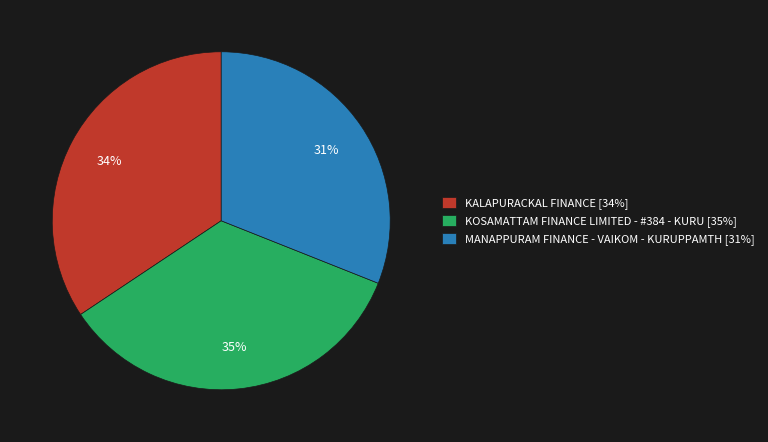

True or false: KALAPURACKAL FINANCE accounts for 20% of the total.

False